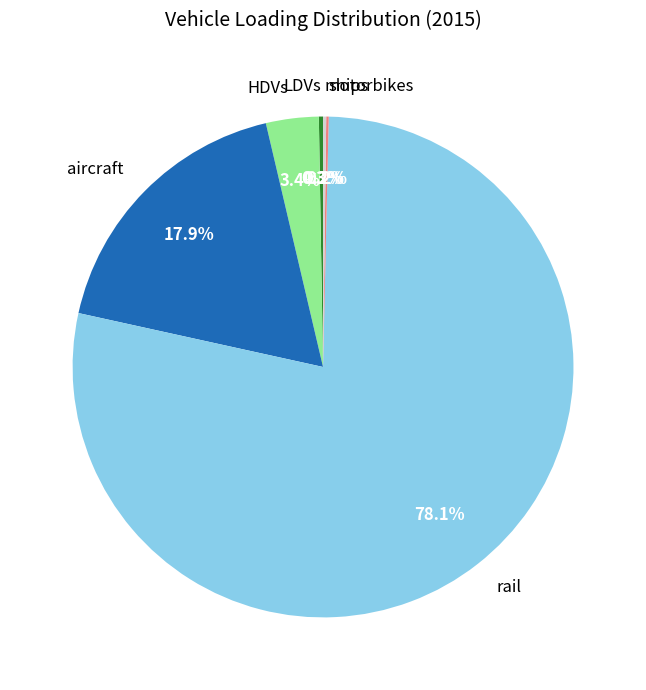

What is the largest slice in the pie chart?

rail